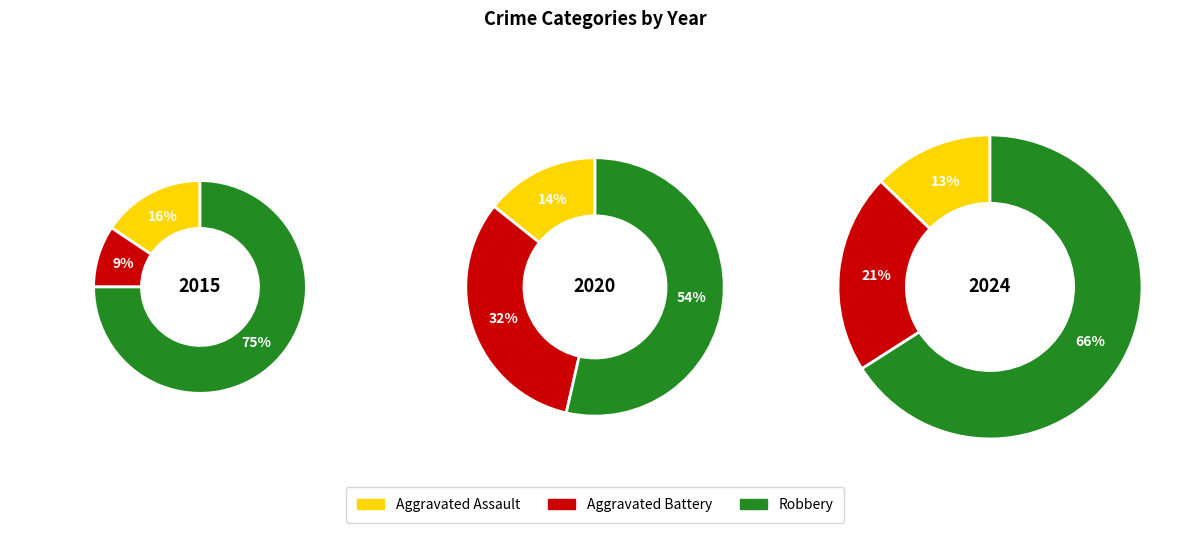

Which slice is the largest?

Robbery